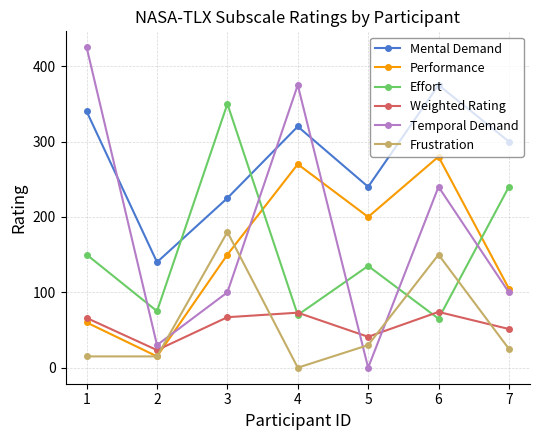

At which category does the chart reach its peak across all series?

1